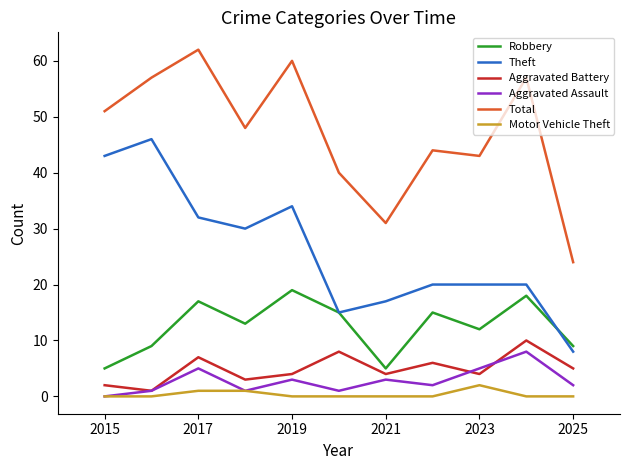

Which series has the largest total across all categories?

Total